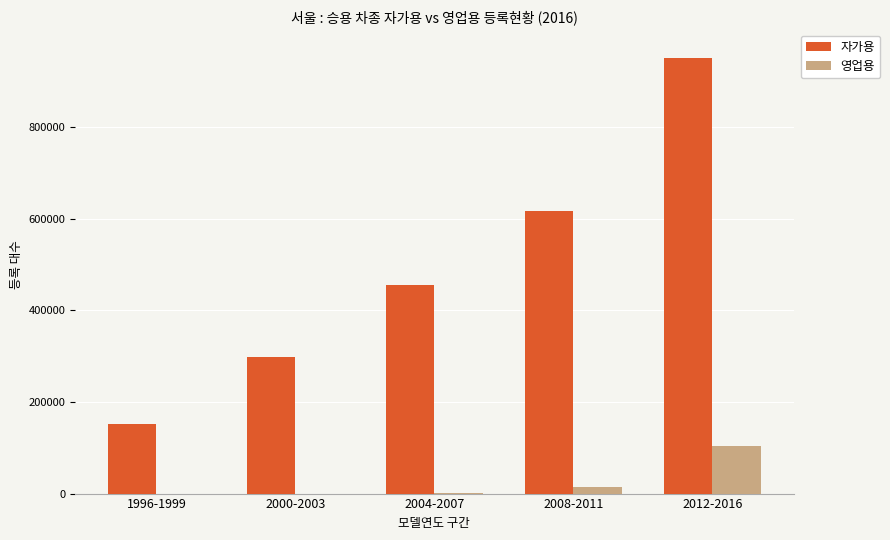

Which series has the largest total across all categories?

자가용